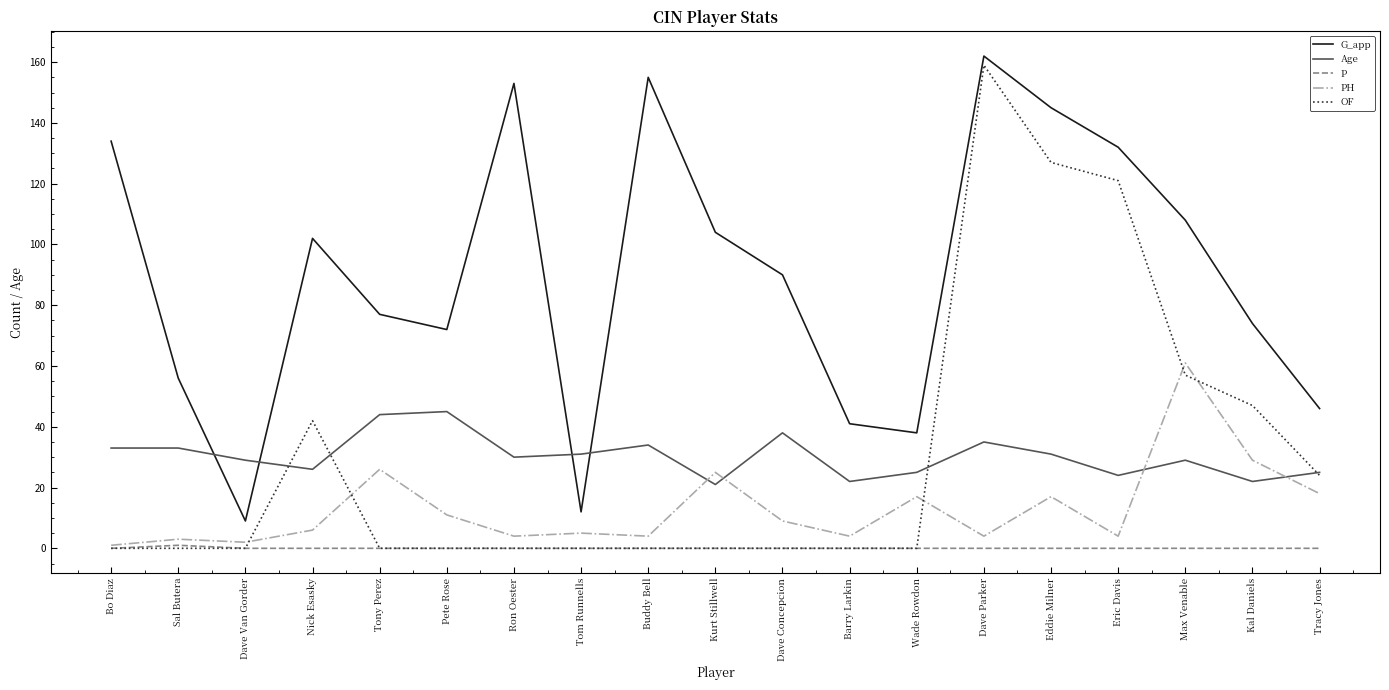

Count the number of categories in the chart.

19